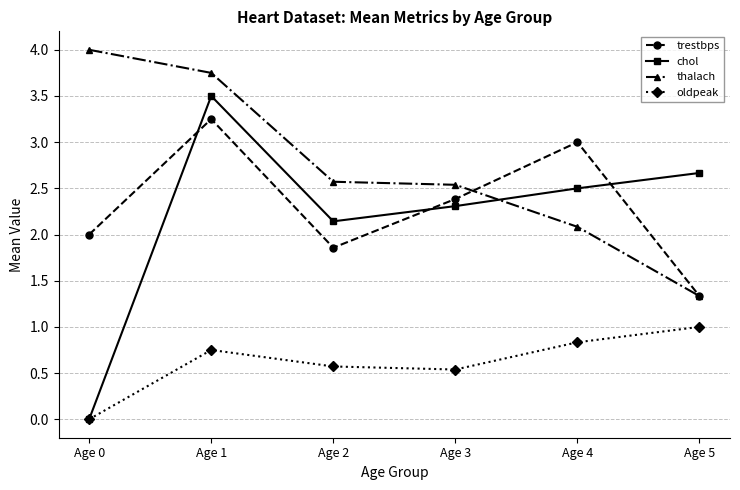

The value of thalach at Age 4 is 2.1. True or false?

True